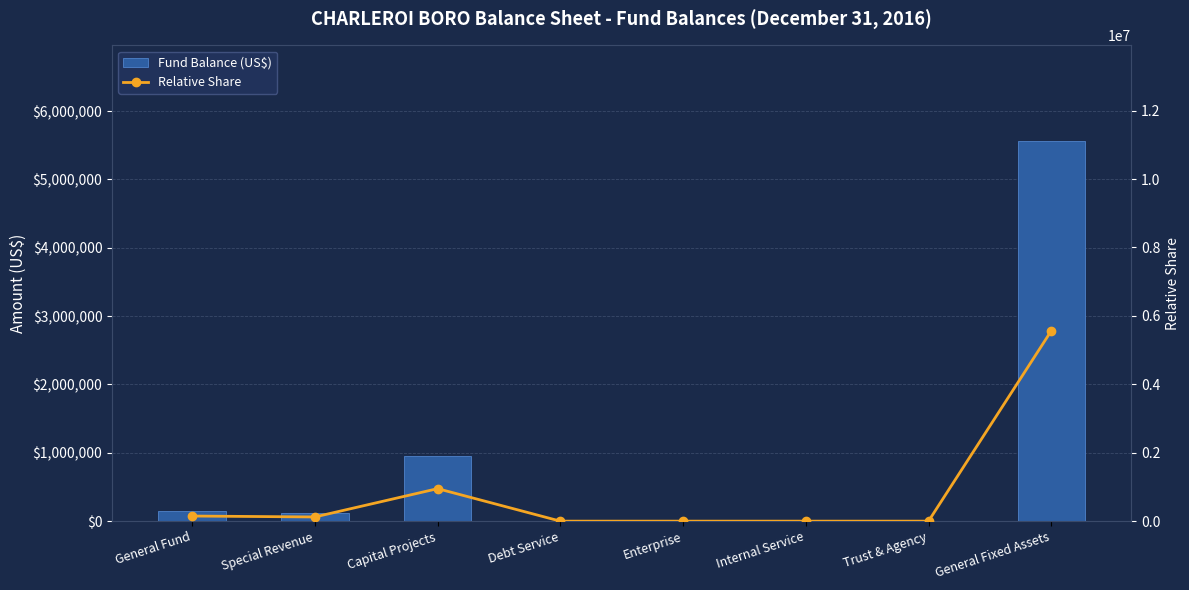

How many values in the Fund Balance (US$) series exceed 119418?

3